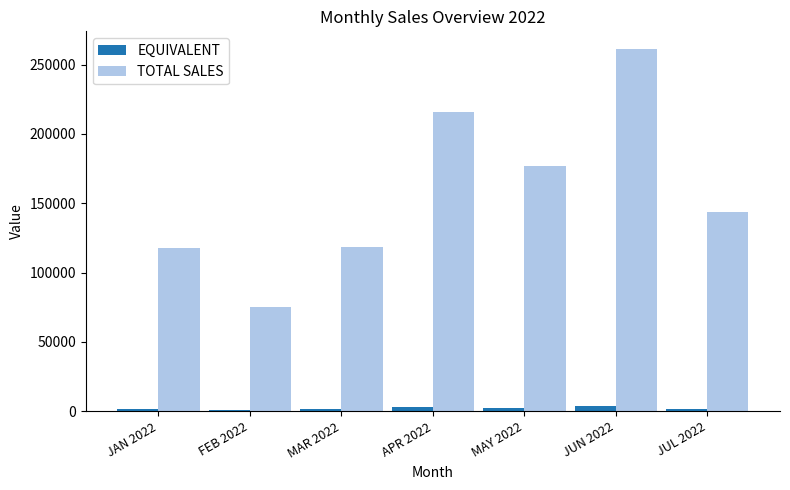

True or false: TOTAL SALES has a value of 75305.0 at FEB 2022.

True